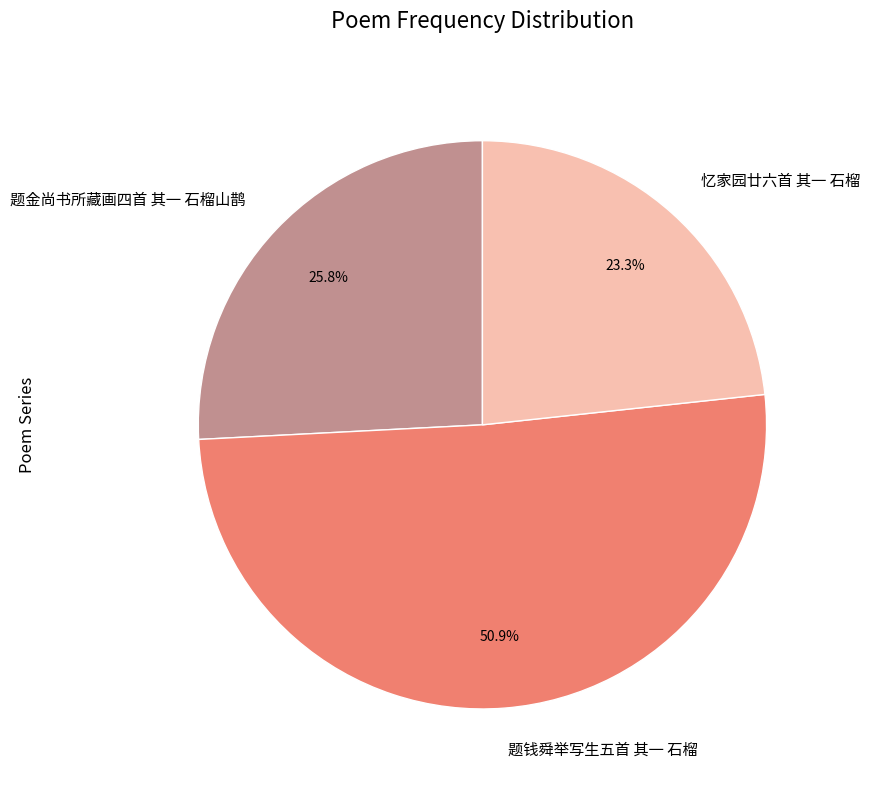

Is there any slice that represents more than half of the pie?

Yes